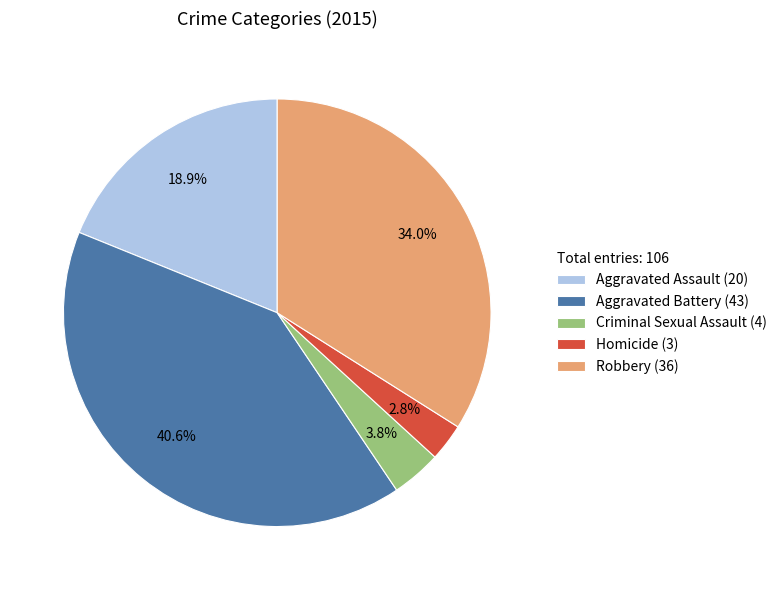

Which has a higher value, Aggravated Battery or Robbery?

Aggravated Battery